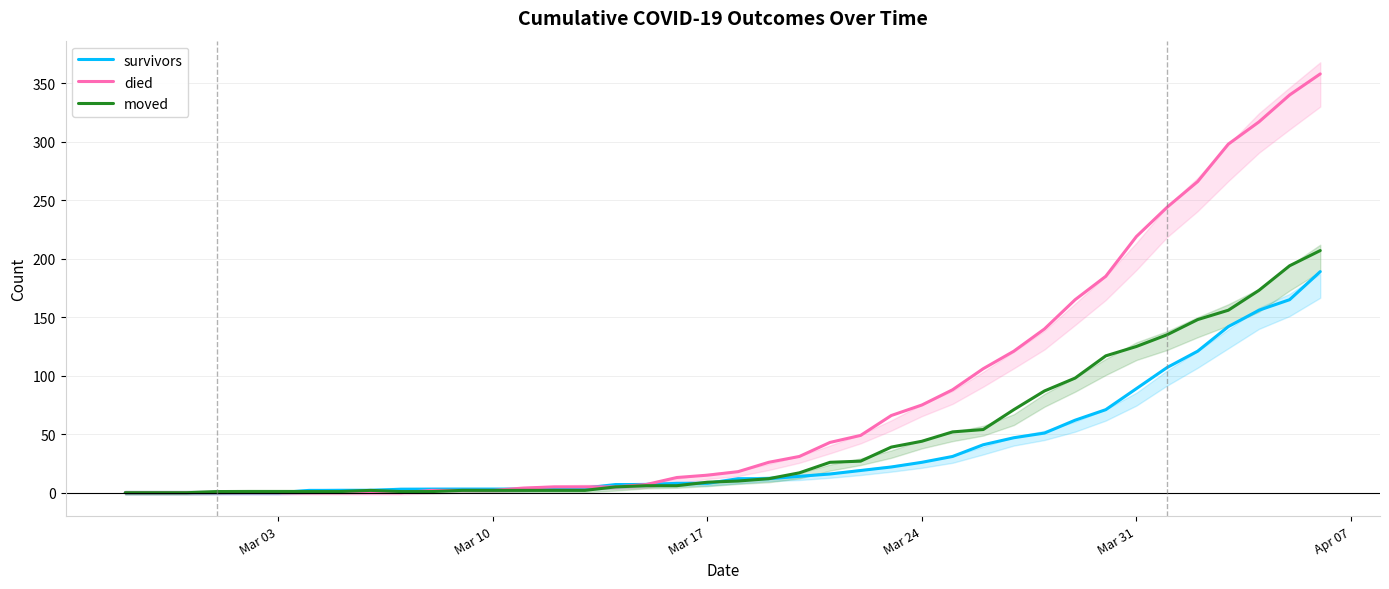

What is the highest value of the survivors series?

189